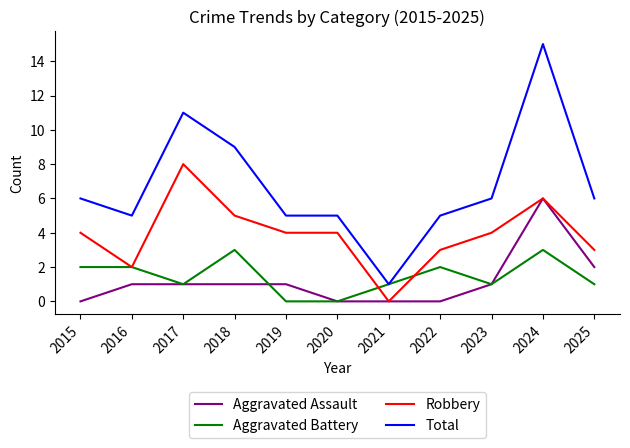

Is the value of Robbery at 2022 greater than the value of Aggravated Battery at 2020?

Yes